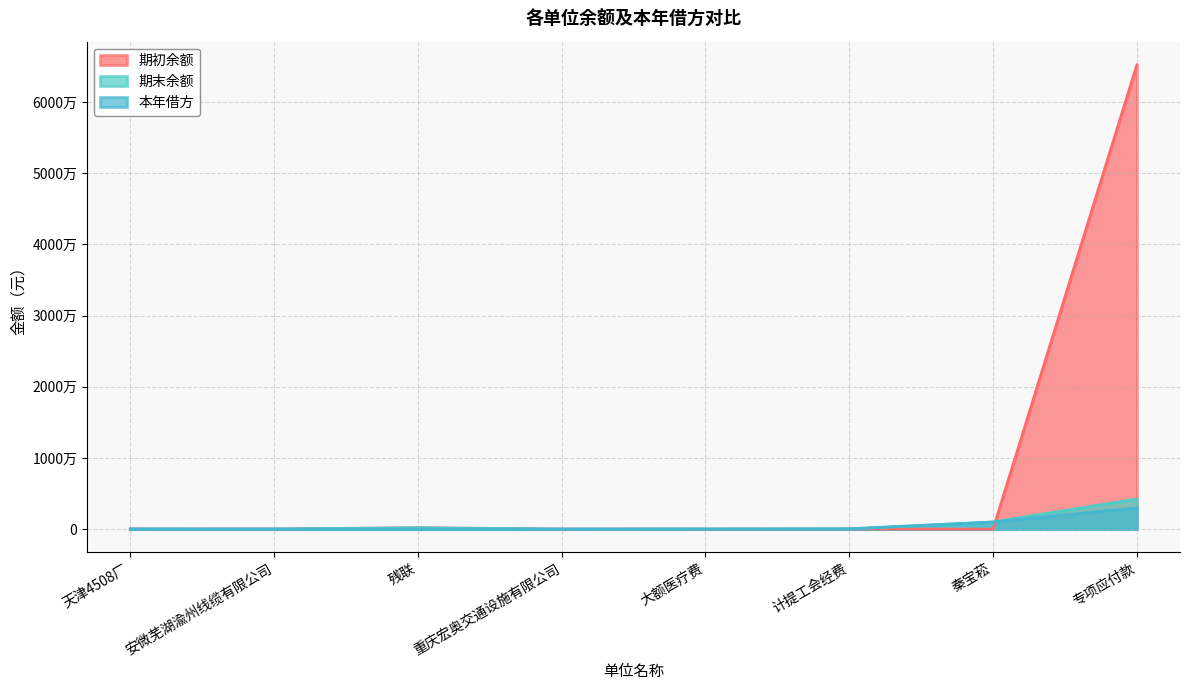

How many data points in 本年借方 are less than 12748?

4